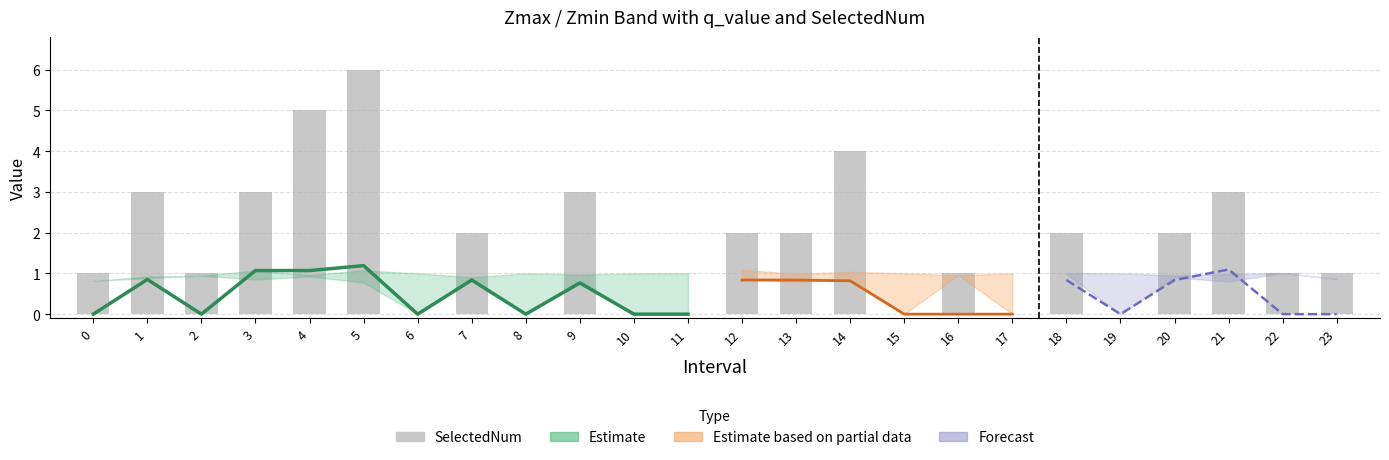

What is the value of the 3rd bar from the left?

1